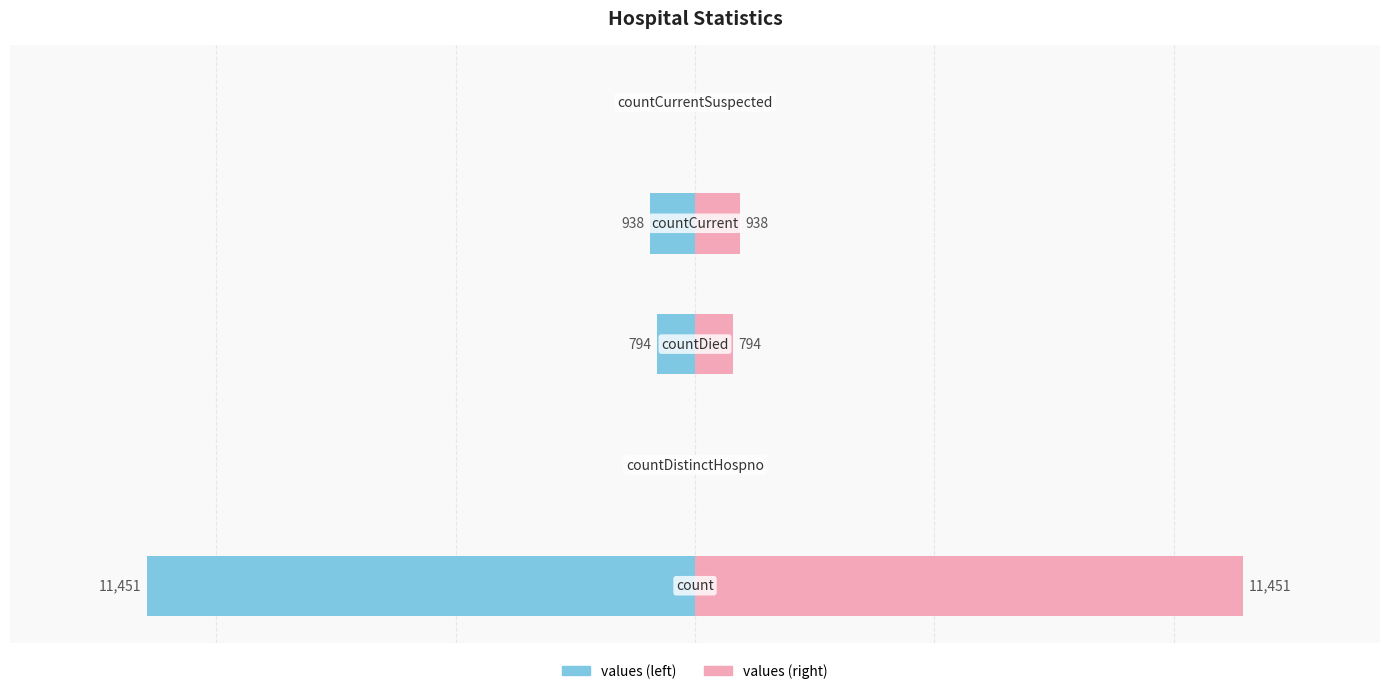

What is the spread (max minus min) of values at 0?

22902